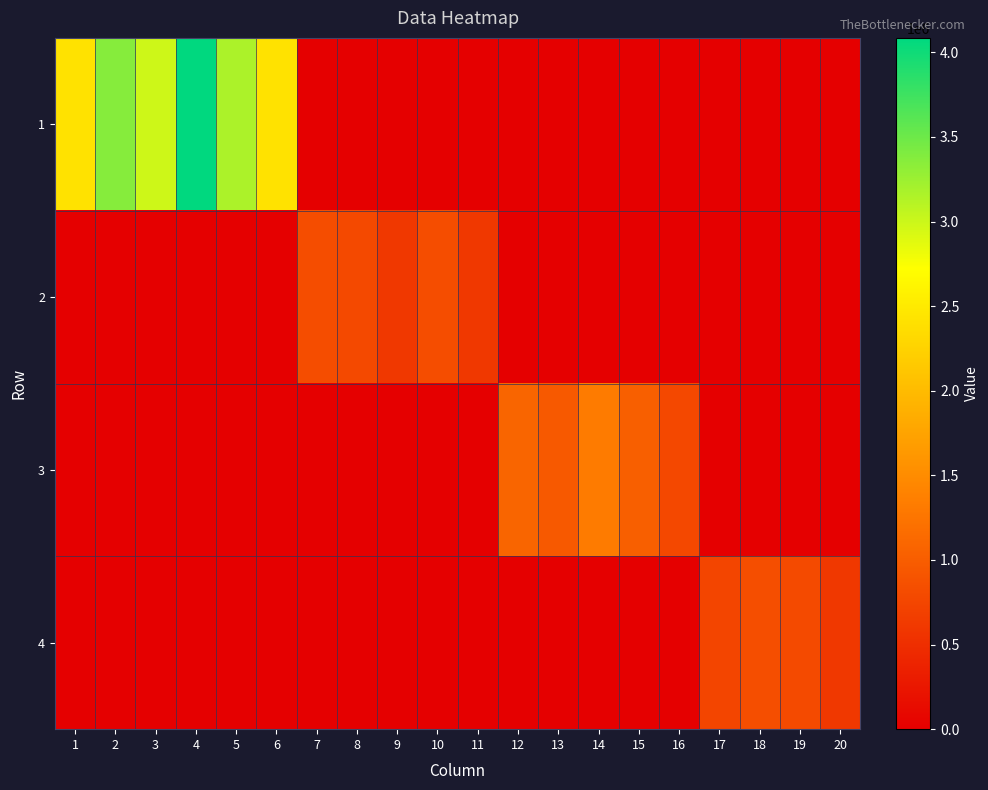

Which series changed the most between 1 and 16?

1